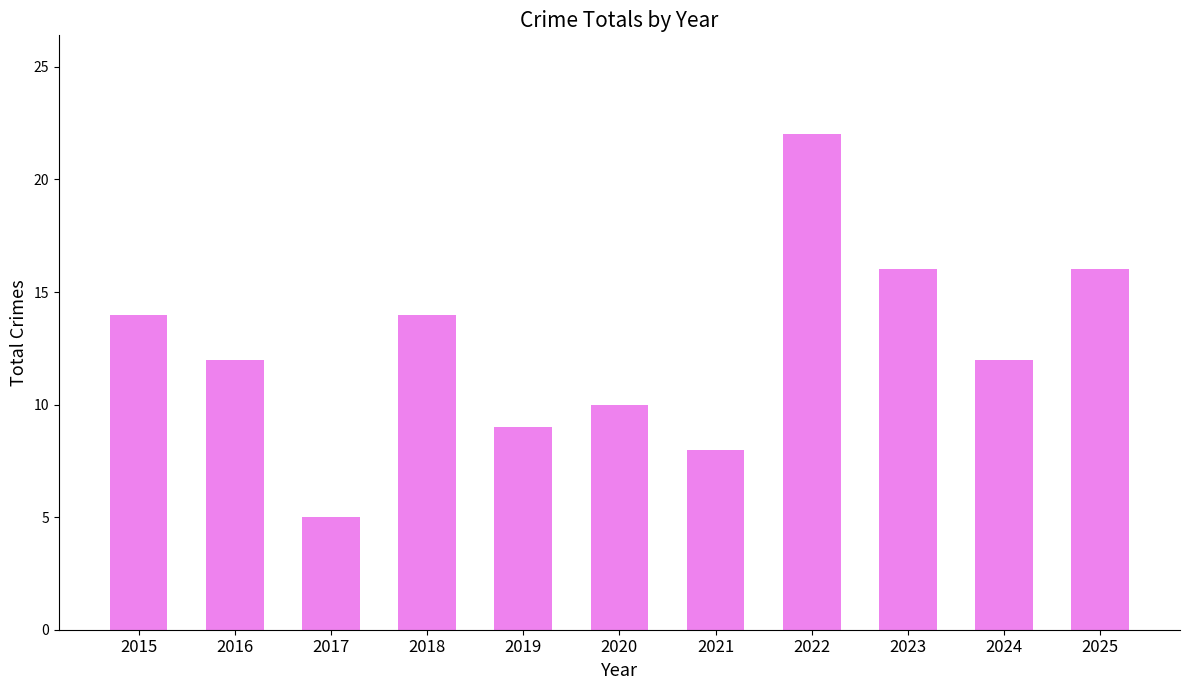

What is the value of the 7th bar from the left?

8